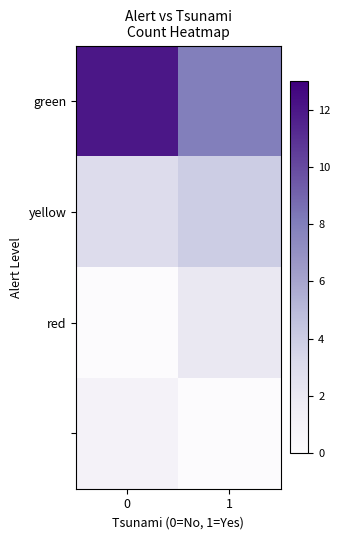

Which series changed the most between 0 and 1?

green